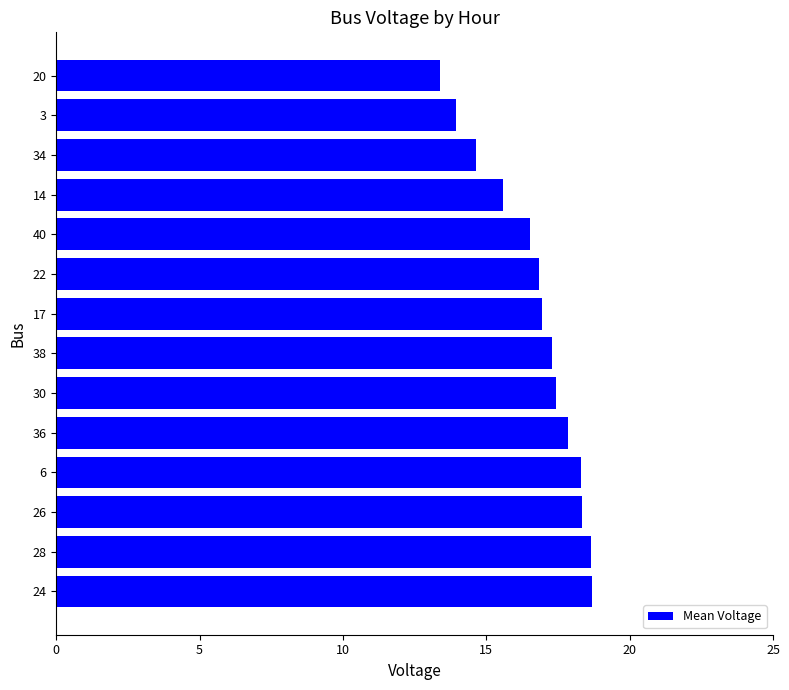

What is the change in value from 6 to 40?

-1.8